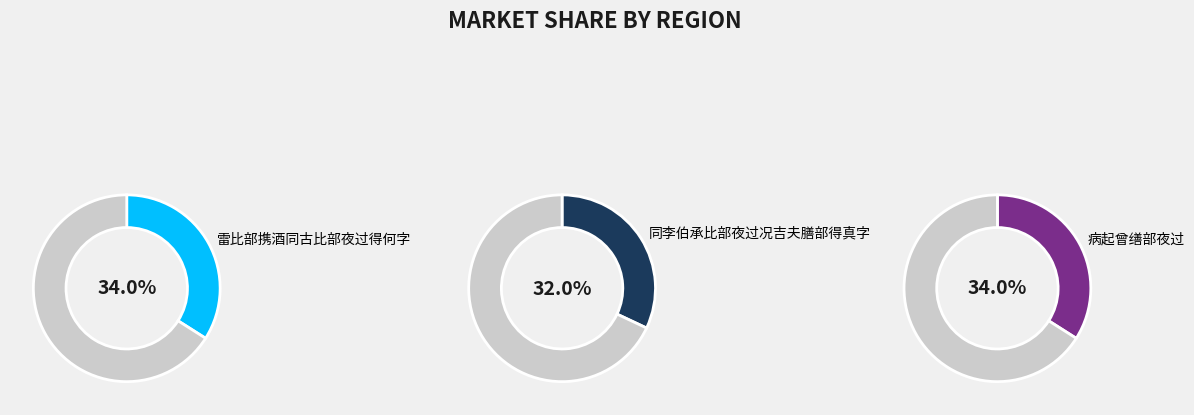

What percentage is the 同李伯承比部夜过况吉夫膳部得真字 slice, to the nearest percent?

32%